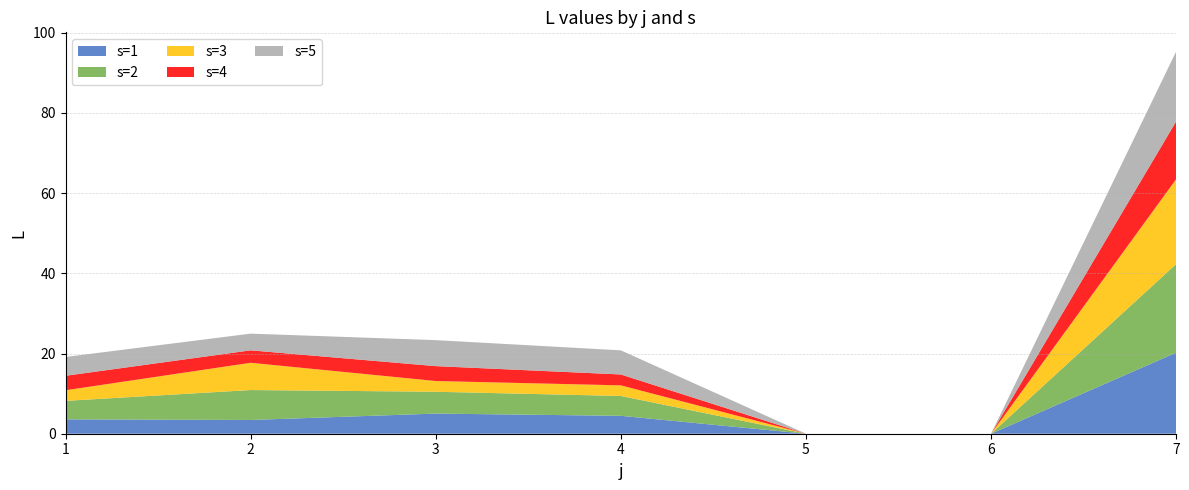

Reading left to right, list all the values displayed in this chart.

s=1: 3.6	3.4	5.0	4.5	0.0	0.0	20.2
s=2: 4.6	7.5	5.4	5.0	0.0	0.0	22.1
s=3: 2.6	6.8	2.7	2.6	0.0	0.0	21.2
s=4: 3.6	3.1	3.7	2.7	0.0	0.0	14.4
s=5: 4.7	4.2	6.5	6.0	0.0	0.0	17.4